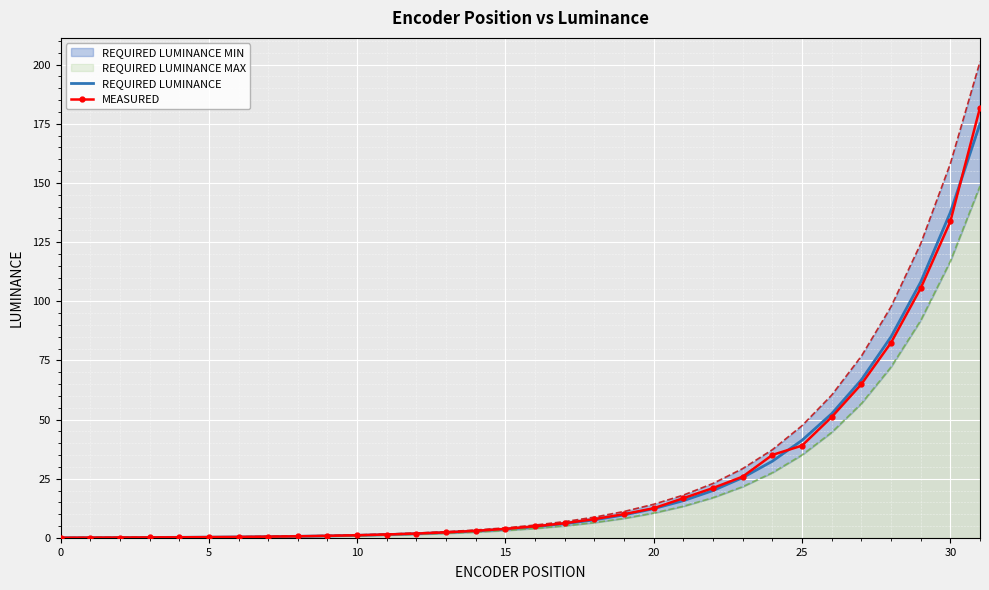

What is the minimum value for MEASURED?

0.1